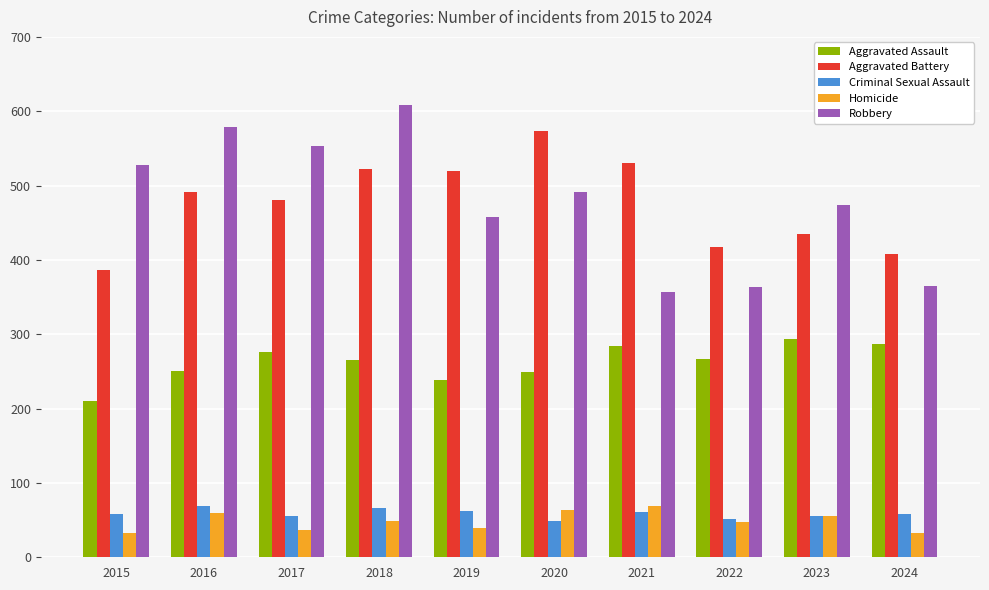

What is the sum of all Criminal Sexual Assault values?

586